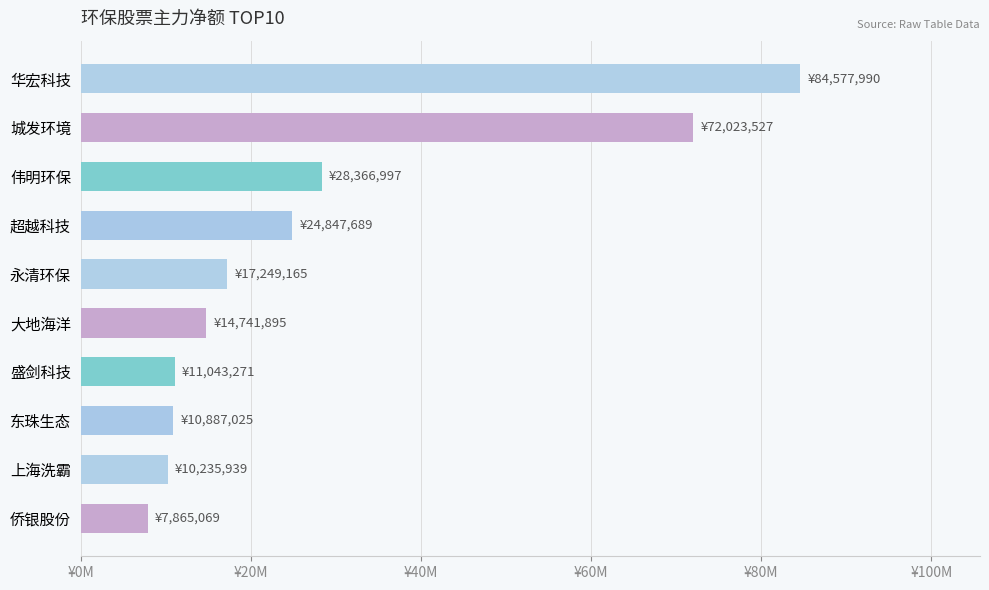

Does the chart contain any negative values?

No